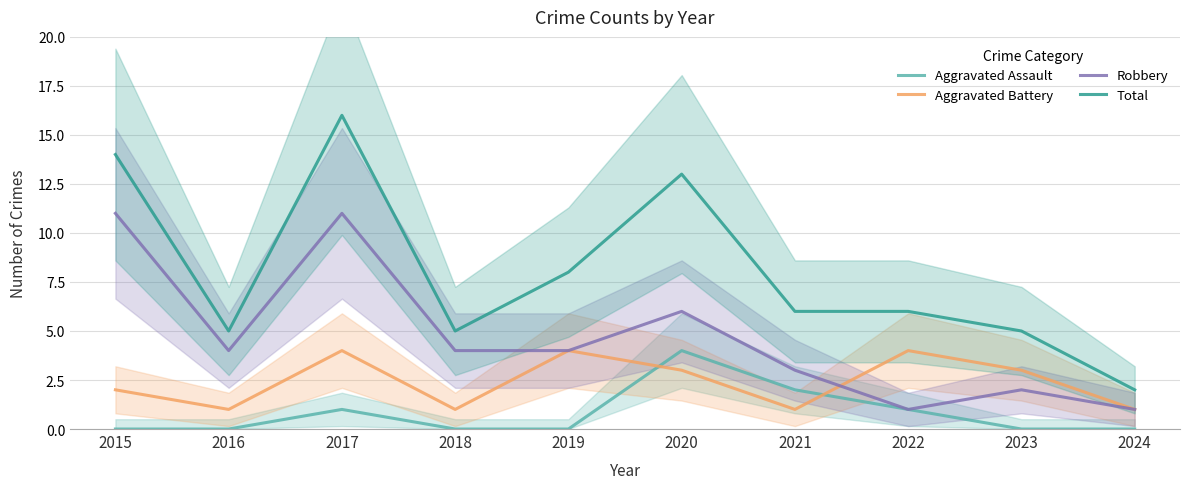

List the series in order of their peak value, lowest first.

Aggravated Assault, Aggravated Battery, Robbery, Total